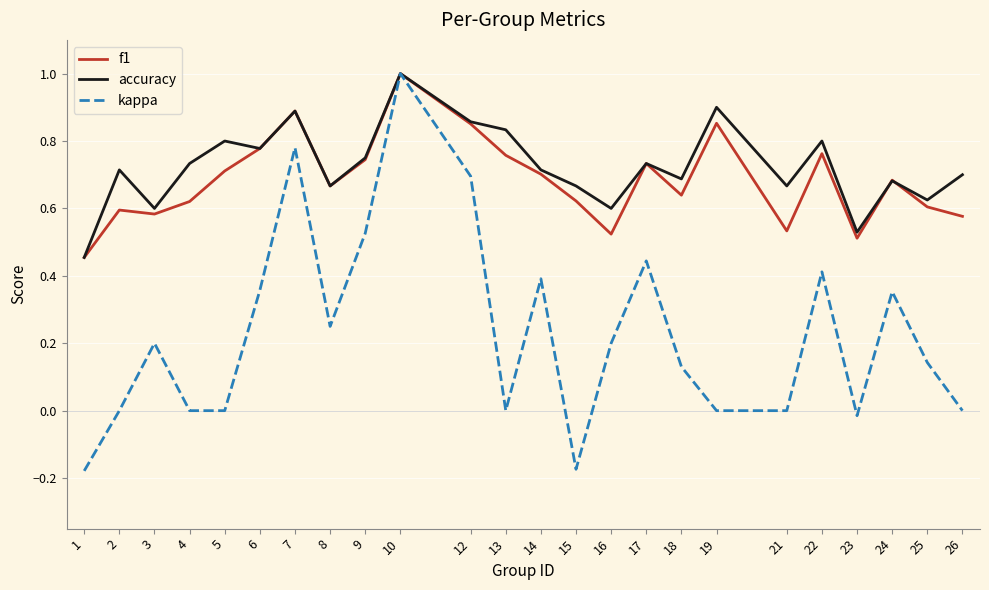

At which category is the sum across all series the highest?

10